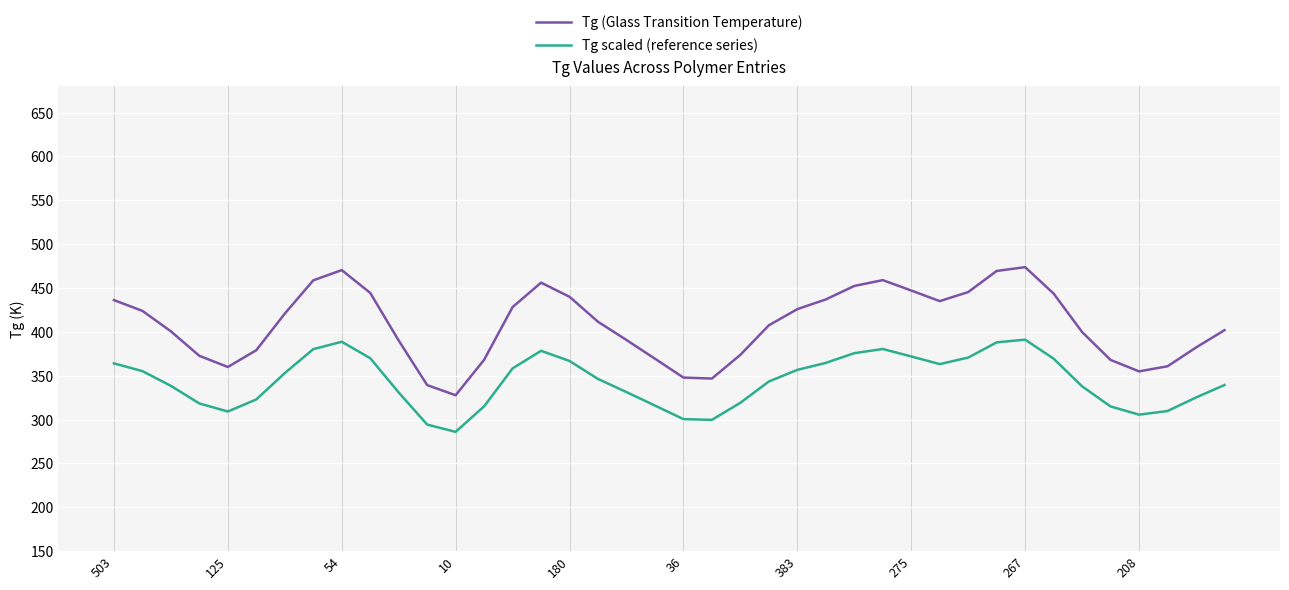

Which series has the largest total across all categories?

Tg (Glass Transition Temperature)